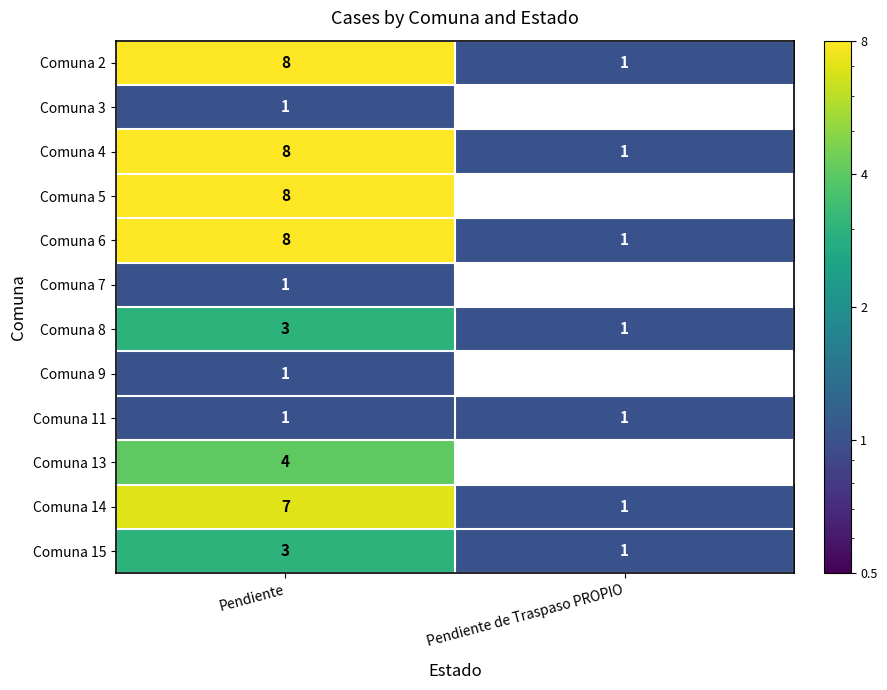

At which category is the sum across all series the highest?

Pendiente